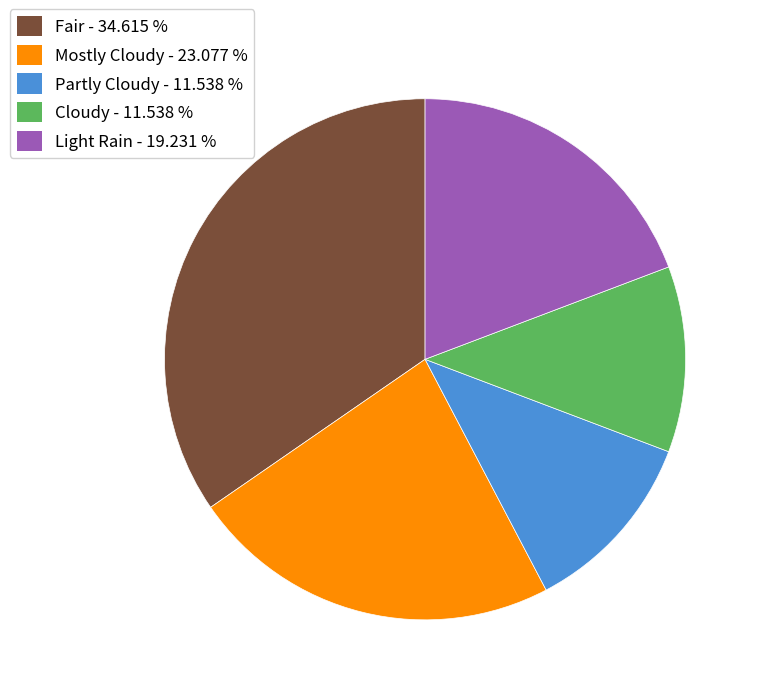

How many slices are in this pie chart?

5